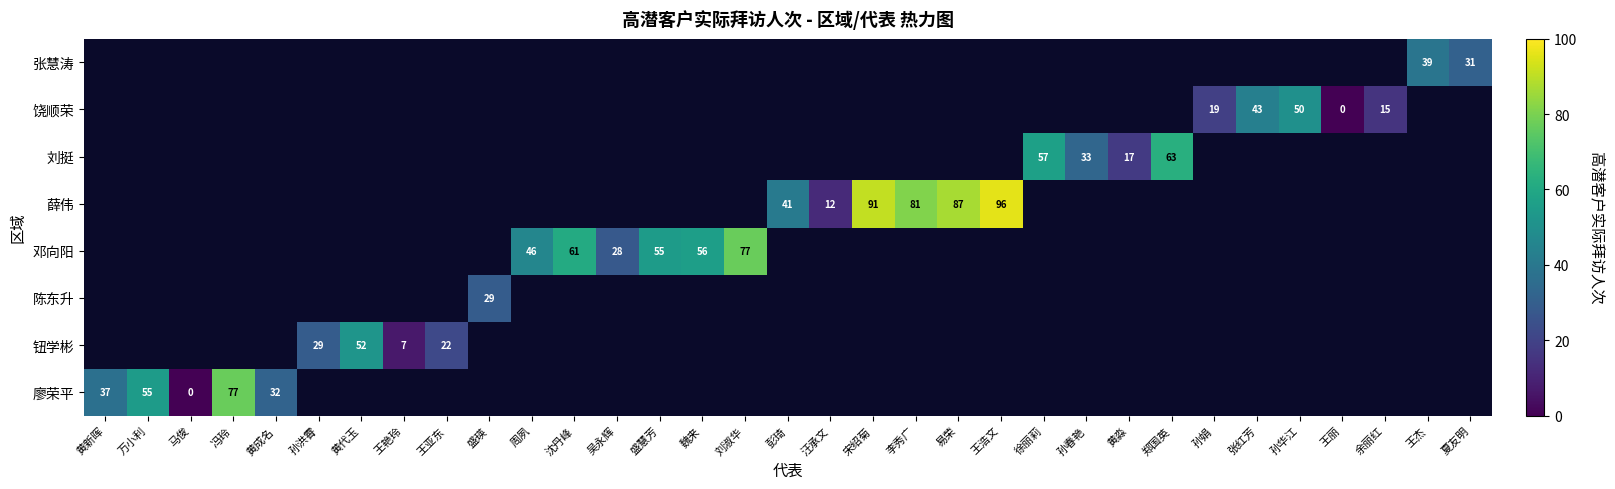

The value of 饶顺荣 at 孙华江 is 50. True or false?

True